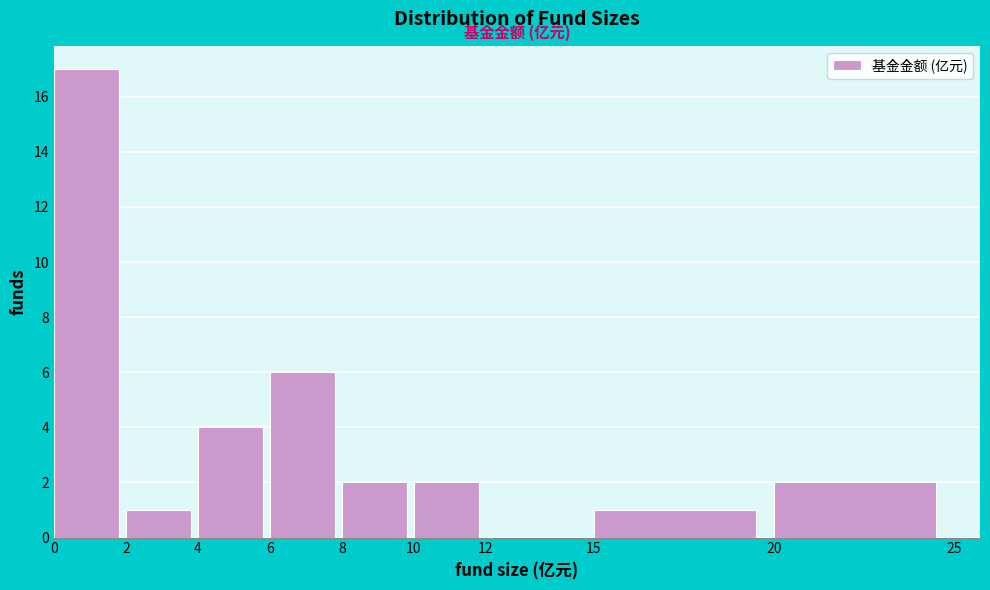

Reading left to right, list every bar in this chart as the range it spans on the x-axis followed by its height. The values are not printed on the chart, so give them approximately, as read against the axis.

0 to 2: 17
2 to 4: 1
4 to 6: 4
6 to 8: 6
8 to 10: 2
10 to 12: 2
12 to 15: 0
15 to 20: 1
20 to 25: 2